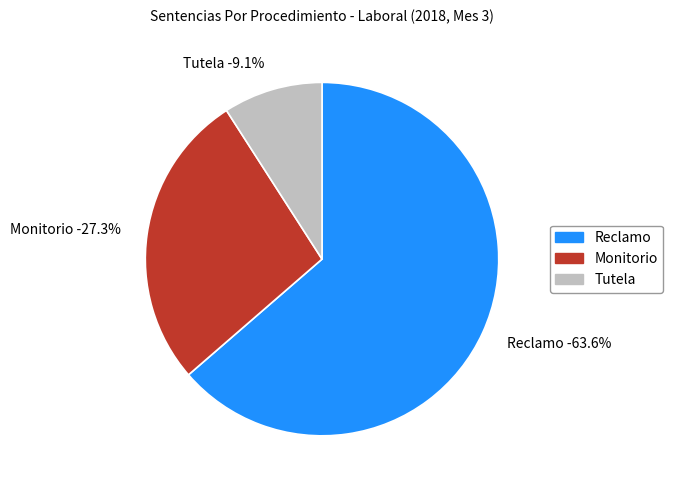

Combined, what portion of the pie is Monitorio and Reclamo?

90.9%